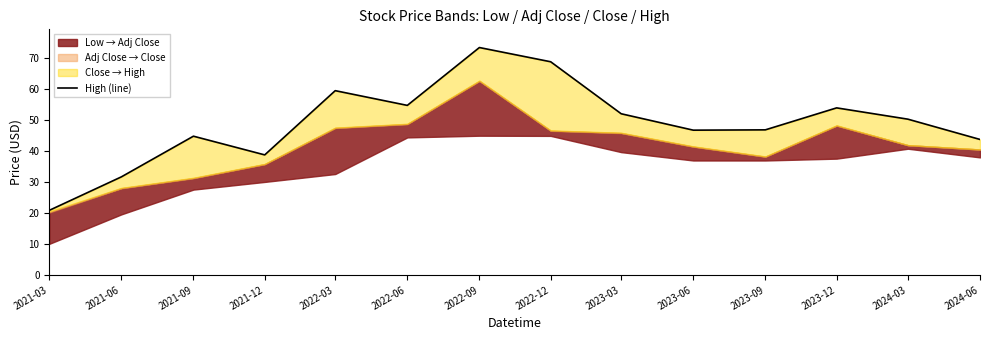

Count the number of values greater than 50.

7